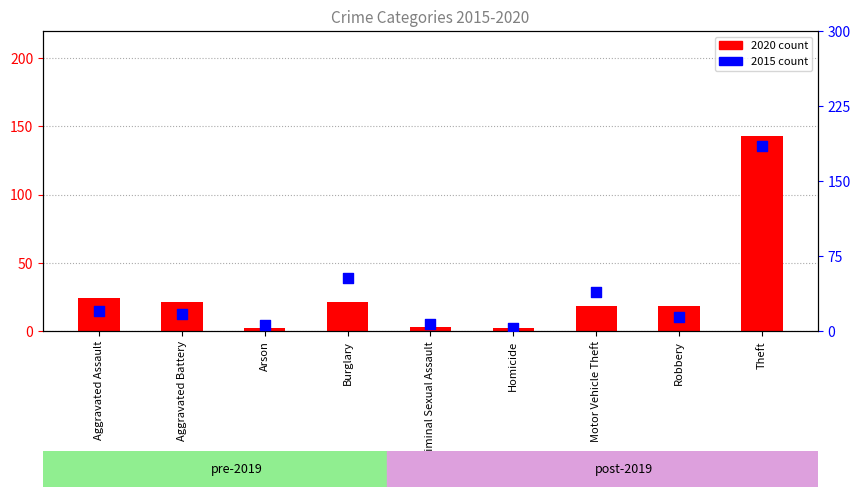

At how many categories does at least one series exceed 58?

1